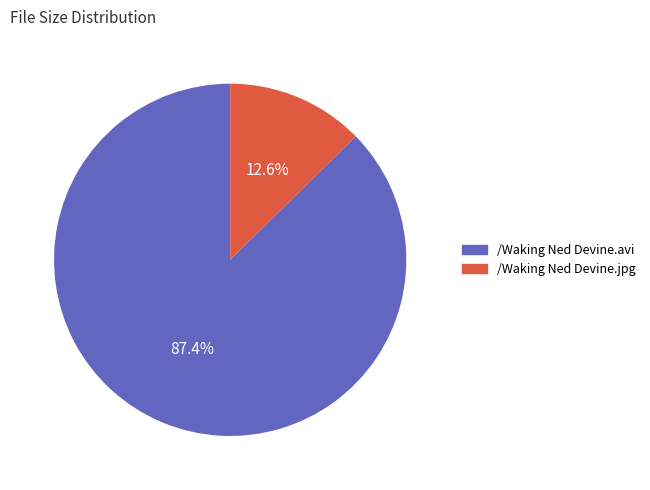

Which has a higher value, /Waking Ned Devine.jpg or /Waking Ned Devine.avi?

/Waking Ned Devine.avi